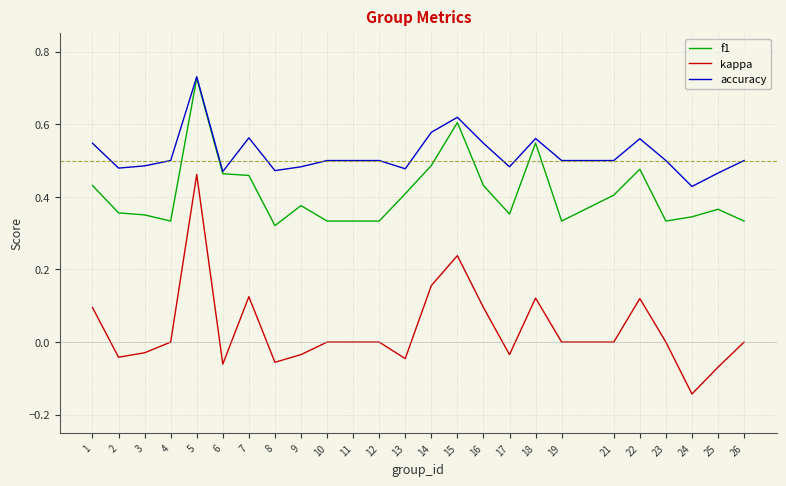

Which series has the widest spread of values?

kappa